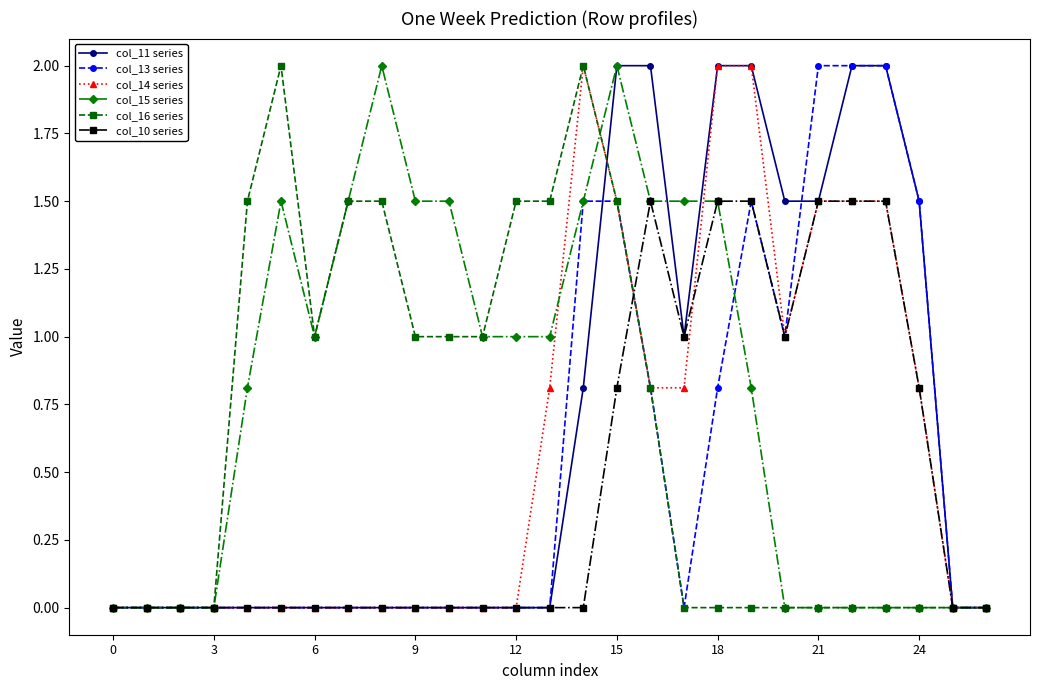

What is the difference between the second highest and second lowest values in the col_15 series series?

2.0